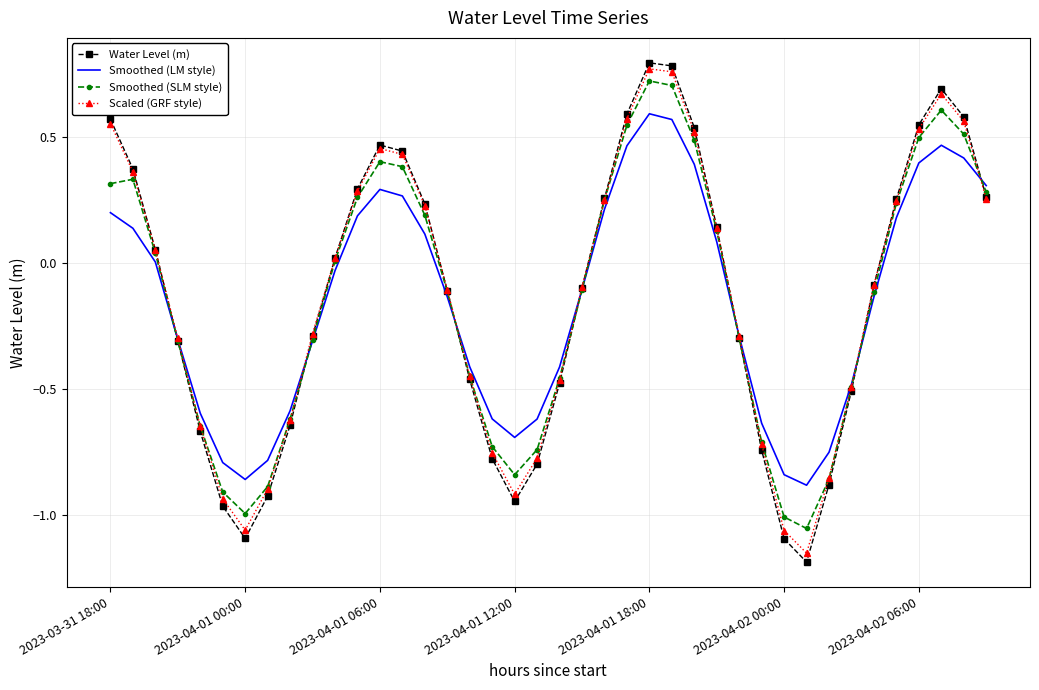

What is the label of the 29th point from the left?

28